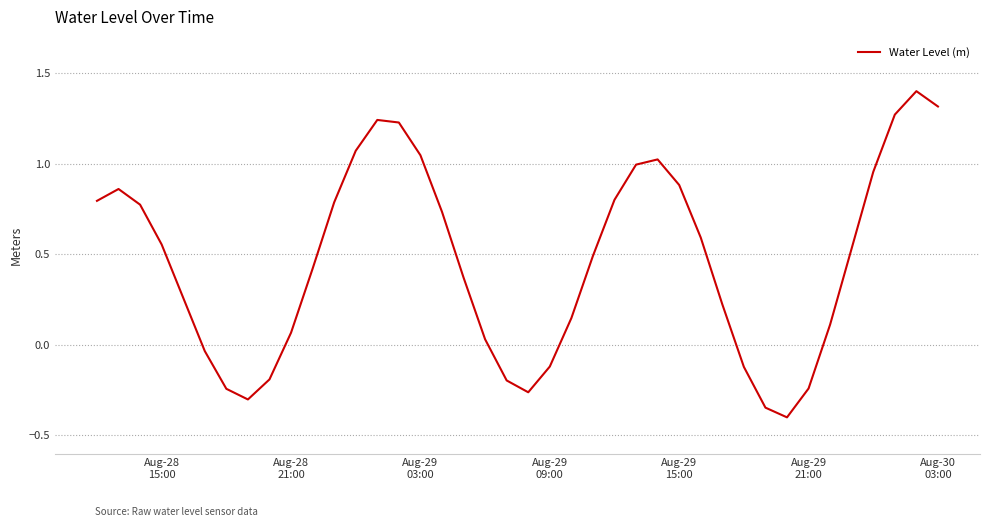

What is the minimum value shown in the chart?

-0.4